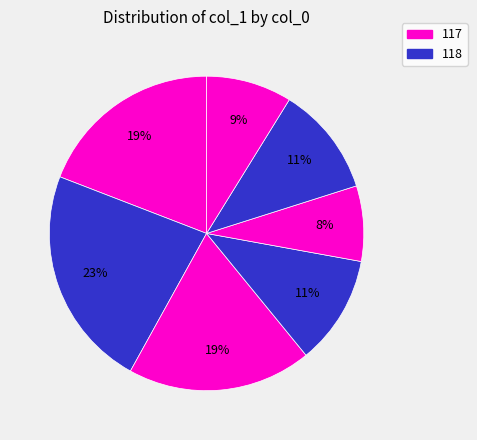

How many segments does this pie chart have?

7